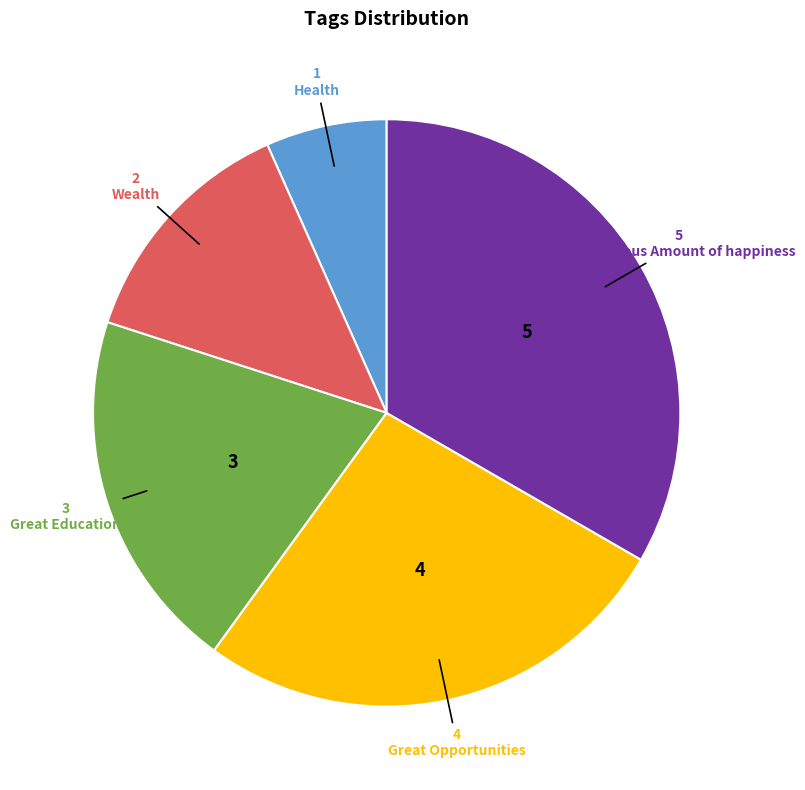

Which has a higher value, tremendous Amount of happiness or Great Opportunities?

tremendous Amount of happiness